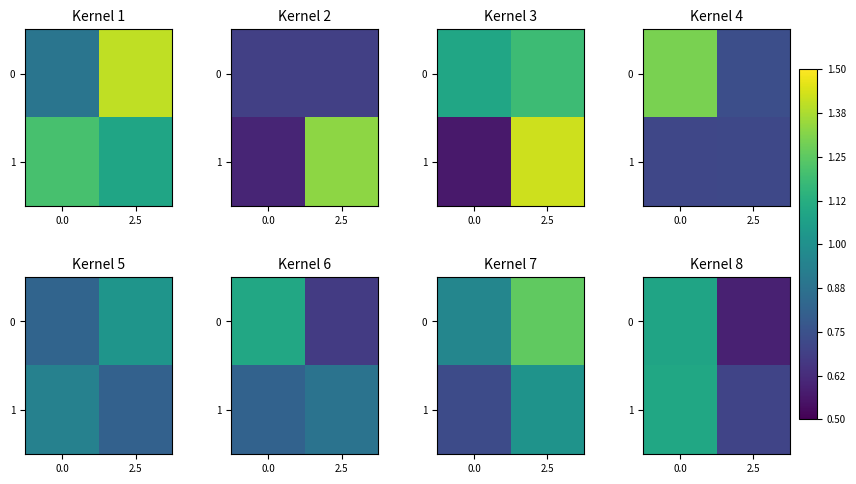

How many distinct data groups are displayed?

2